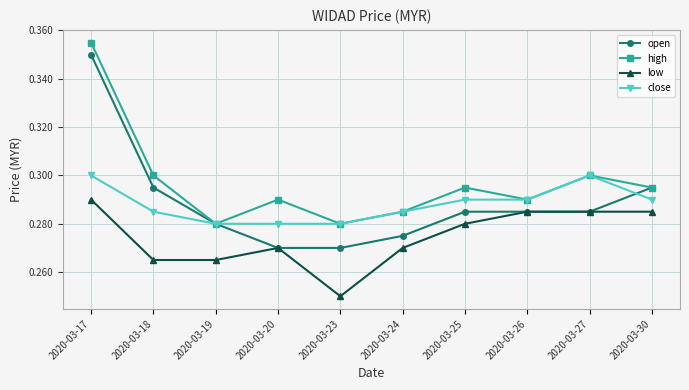

True or false: low and close cross at least once.

False